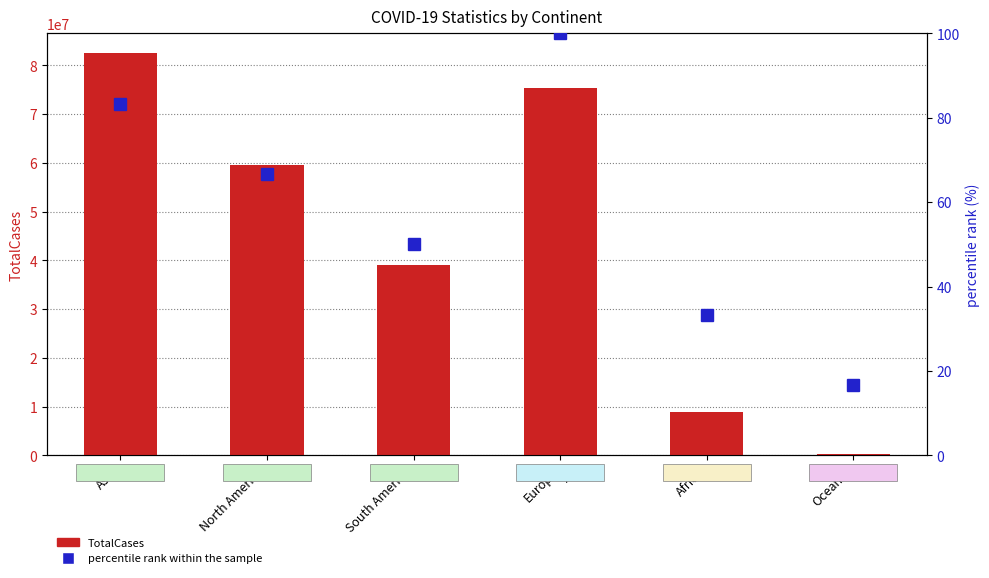

What is the difference between the percentile rank within the sample values at Oceania and North America?

50.0